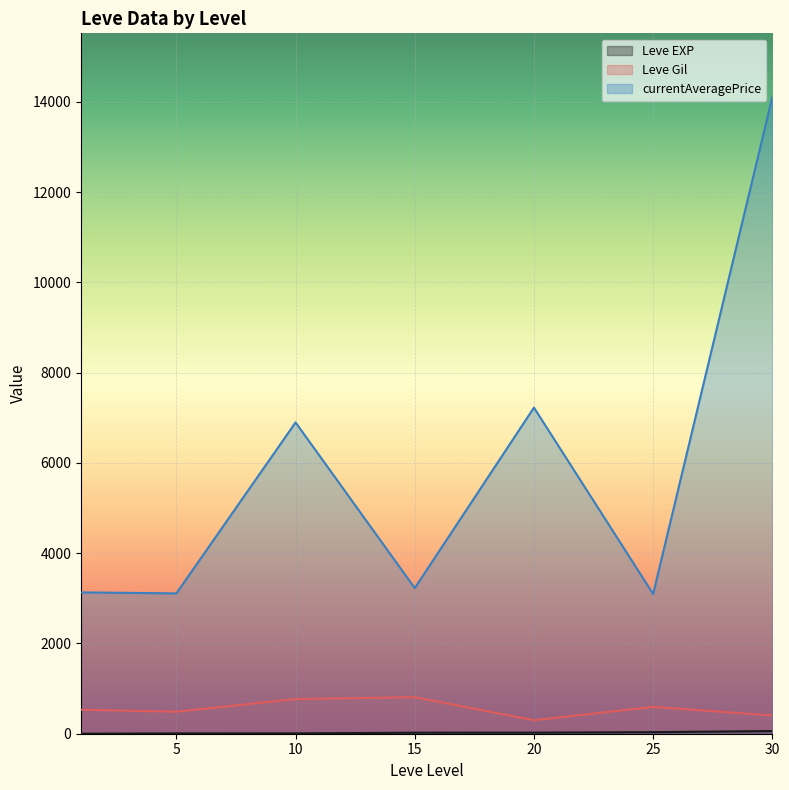

Is the value of currentAveragePrice at 20 greater than the value of Leve Gil at 15?

Yes